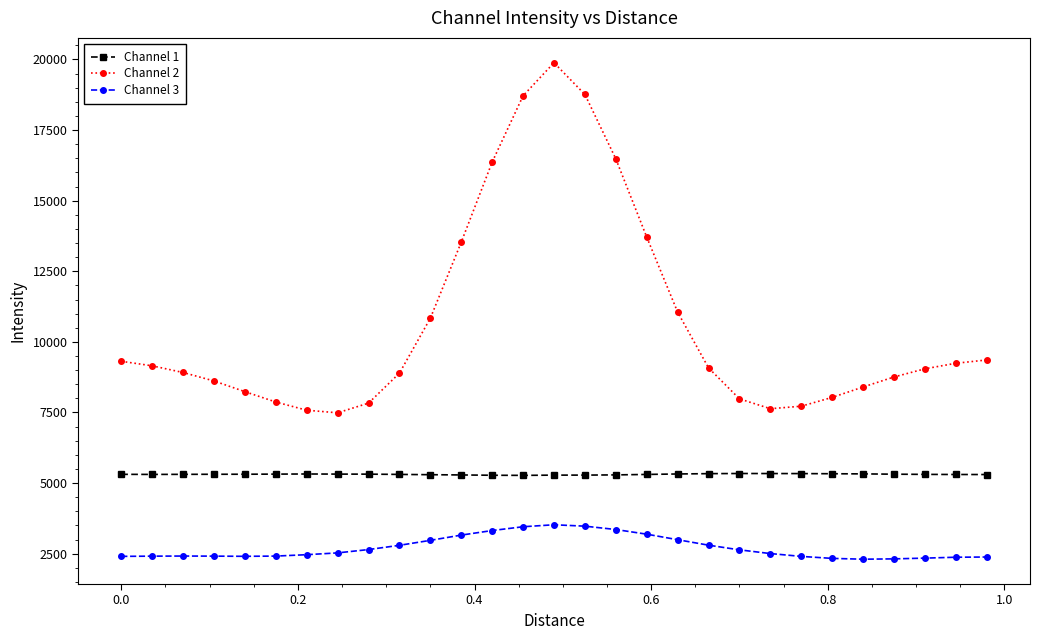

What is the value of the Channel 3 point at the 21st from the left?

2636.2